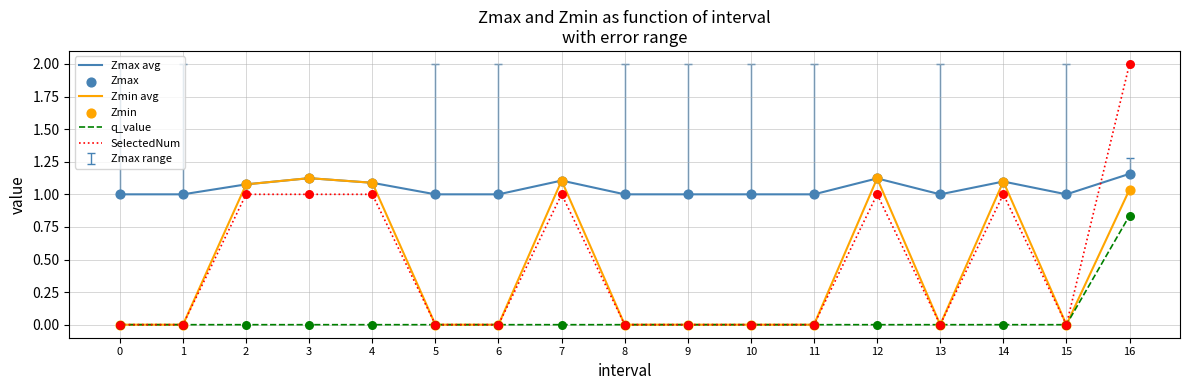

At which category is the sum across all series the highest?

16